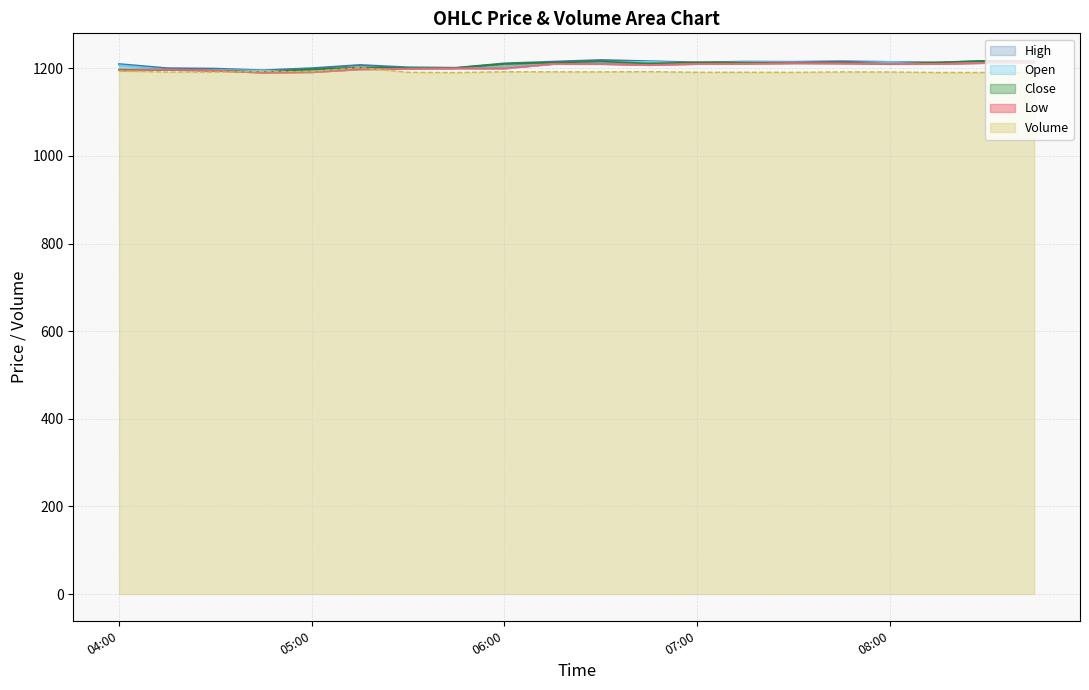

Where does the Open series first go above 1210?

2025-08-21 06:30